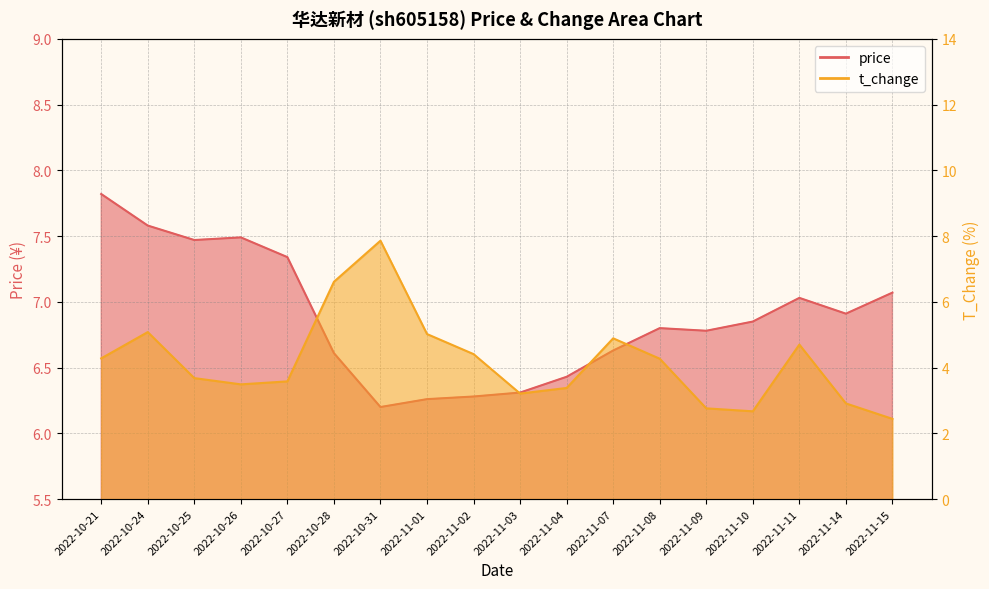

How many interior local peaks does the price series have?

3